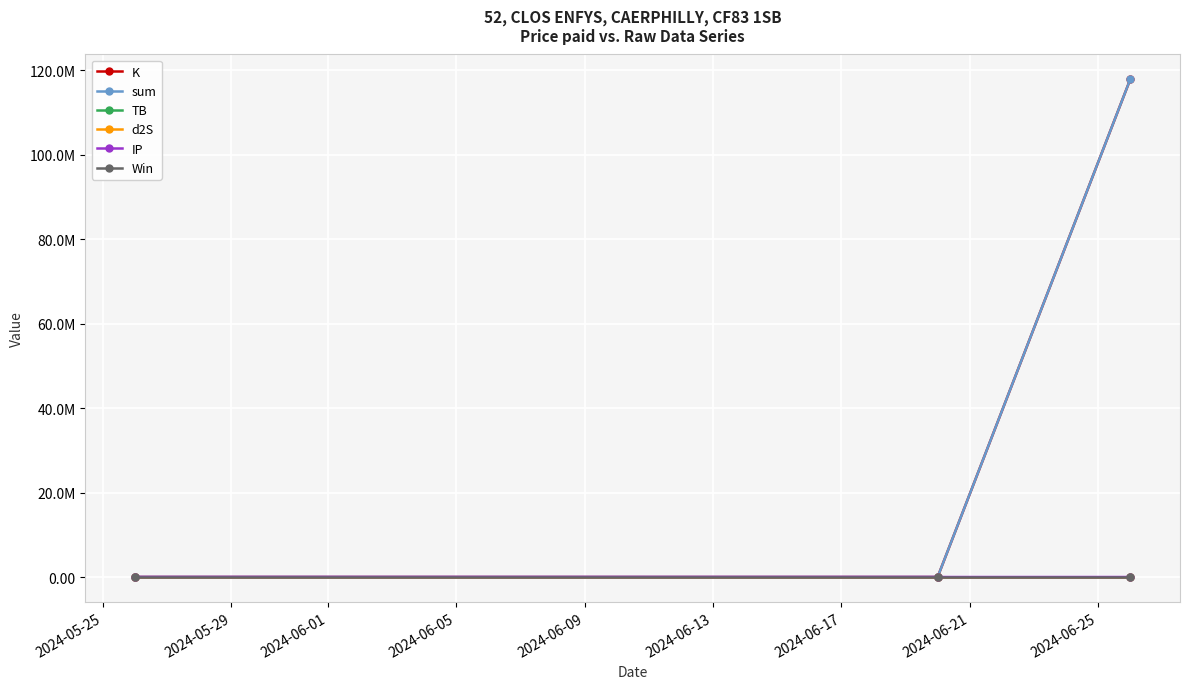

What is the value of the d2S point at the 2nd from the left?

1.7